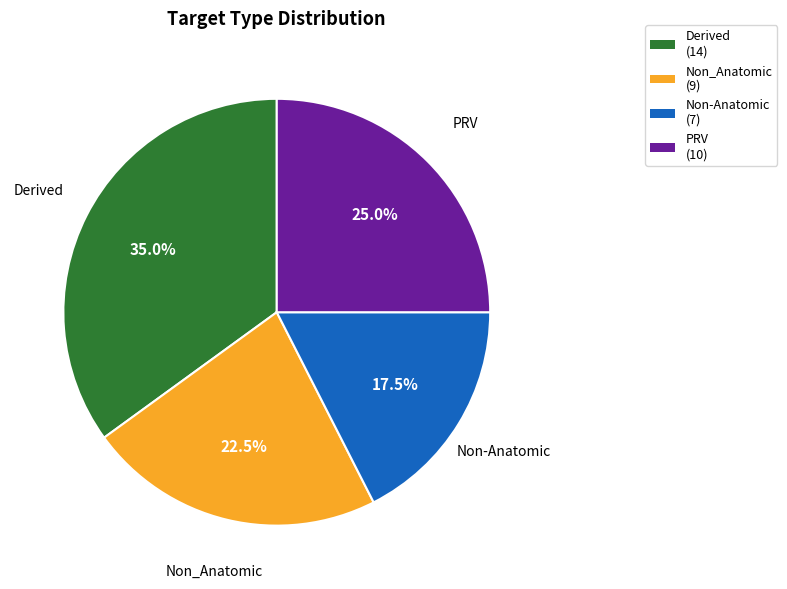

Is there a majority slice in this chart?

No